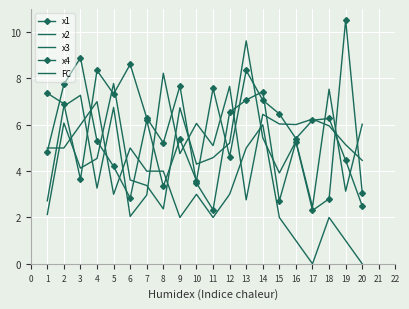

Which series has the widest spread of values?

x4